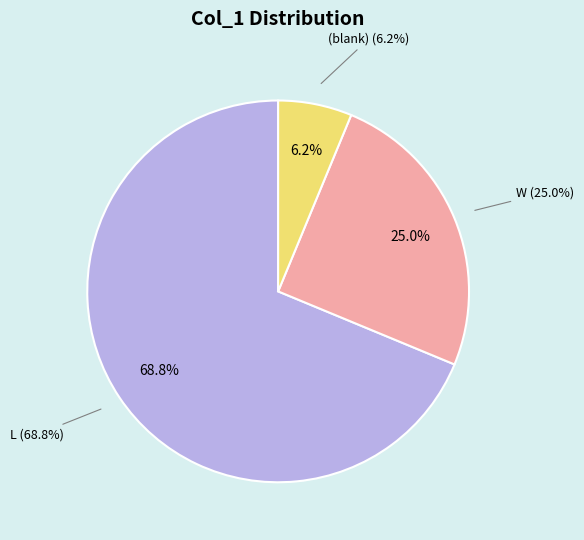

Is there any slice that represents more than half of the pie?

Yes